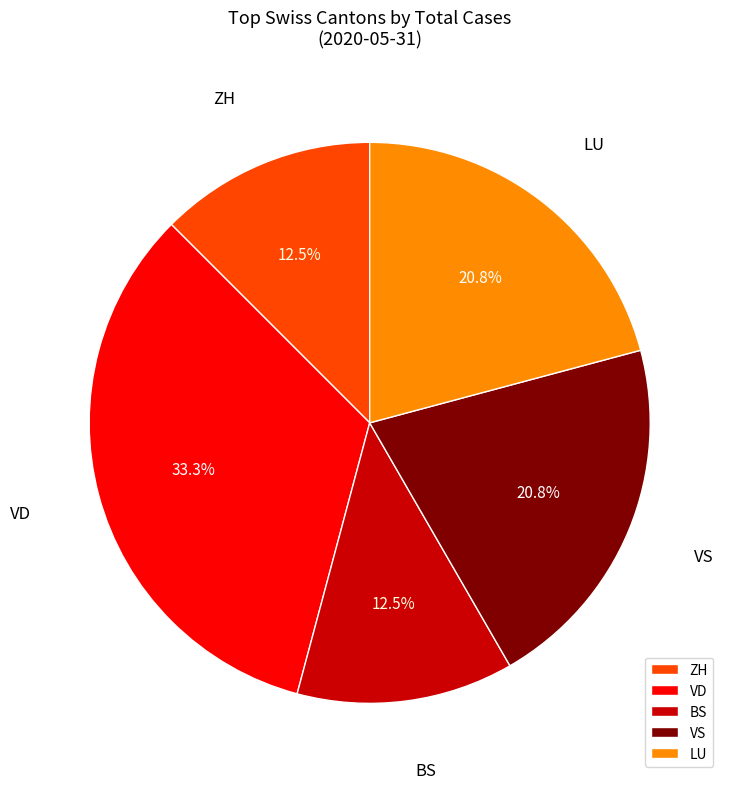

What percentage is NOT represented by LU?

79.2%